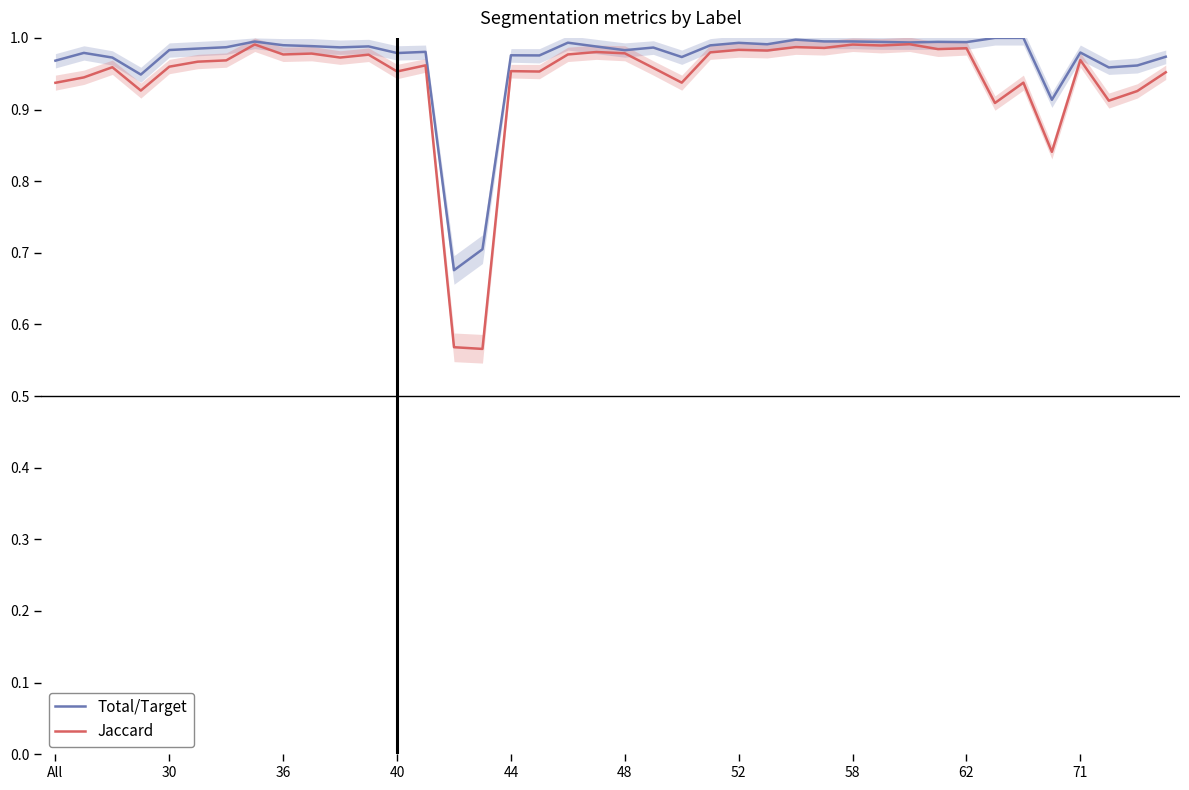

The Total/Target series shows 1.4 at 71. True or false?

False